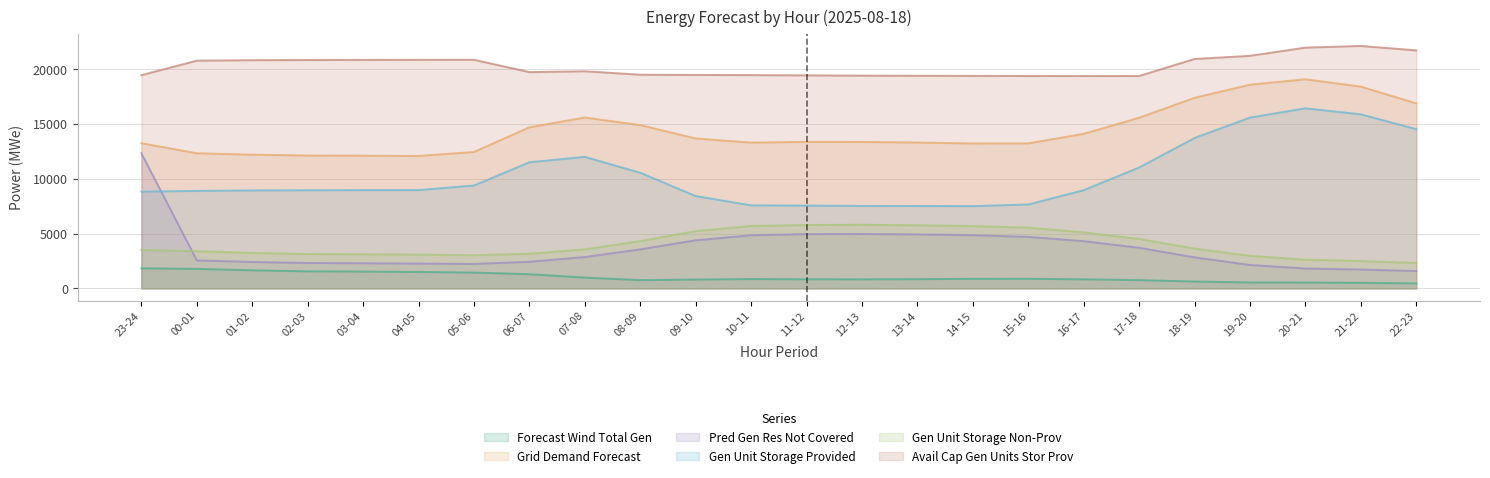

Does the chart have visible grid lines?

Yes